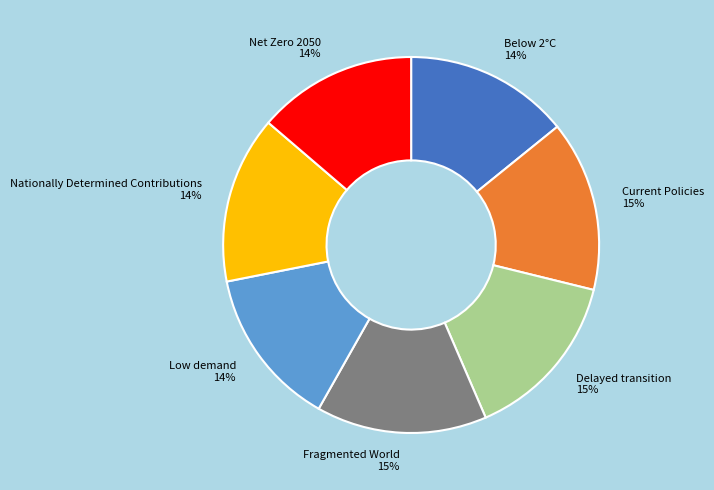

Is it true that Below 2°C is 1% of the pie?

False